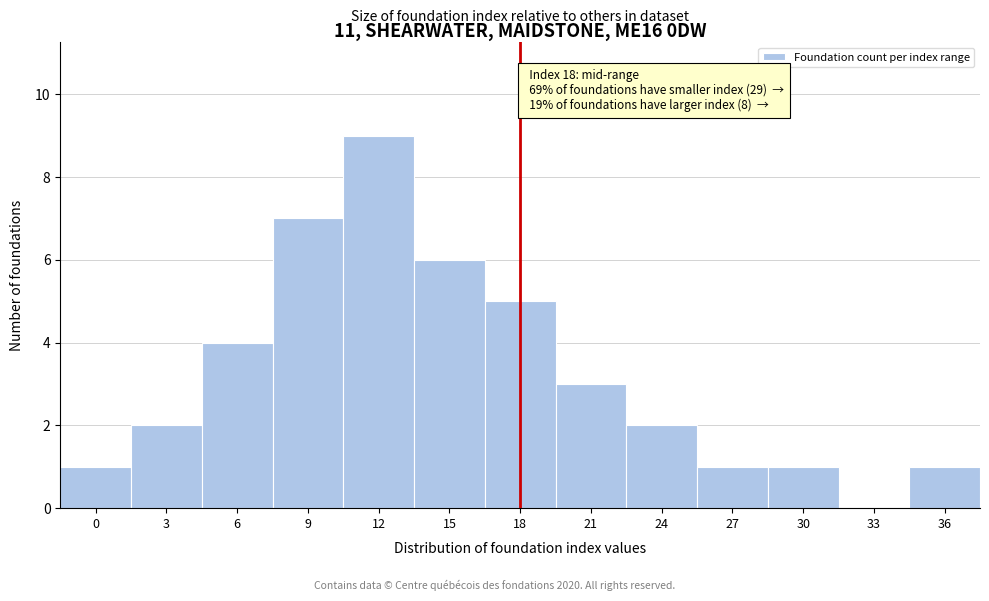

Reading right to left, what are all the values shown in this chart?

36=1	33=0	30=1	27=1	24=2	21=3	18=5	15=6	12=9	9=7	6=4	3=2	0=1